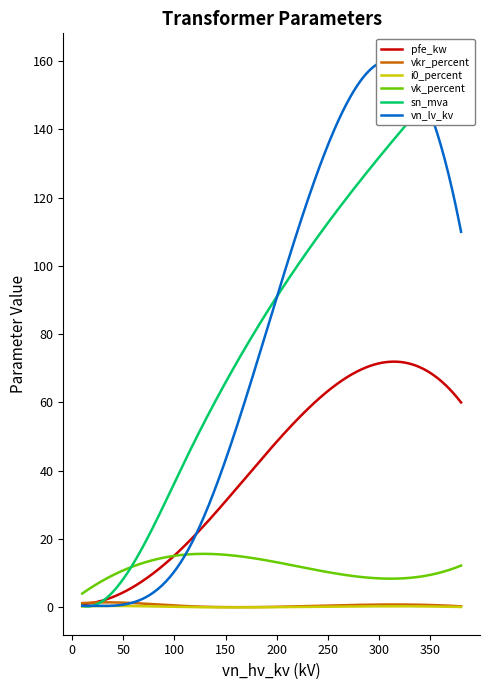

Which series has the largest range (max minus min)?

sn_mva